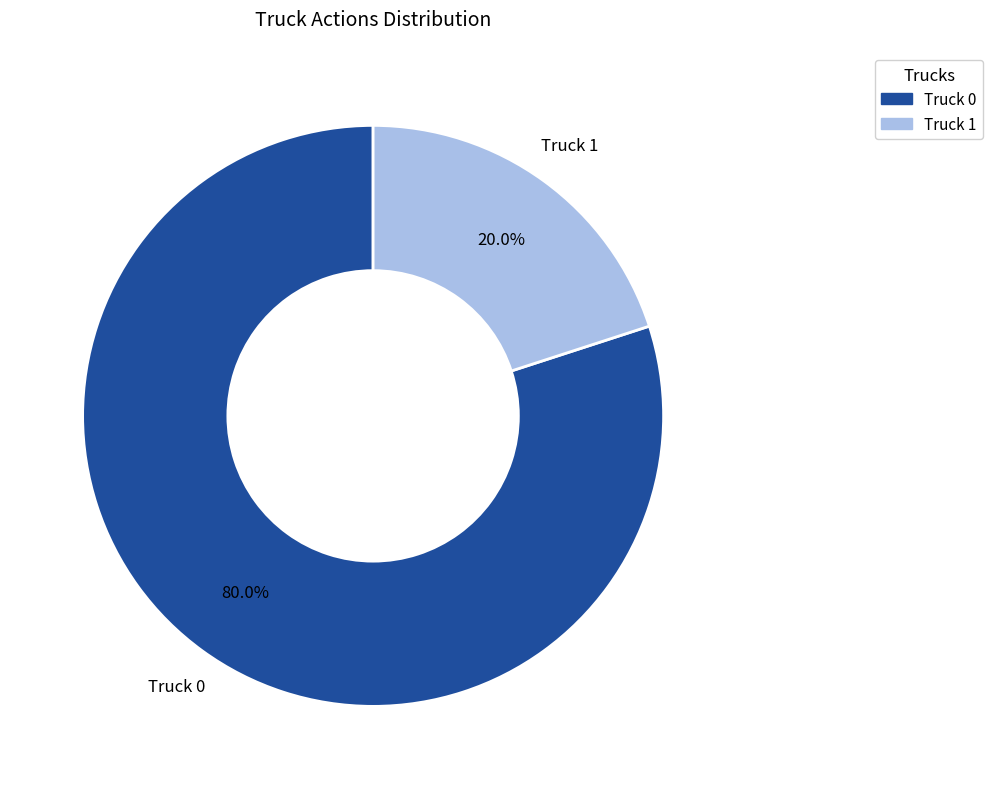

Count the number of slices in the pie.

2